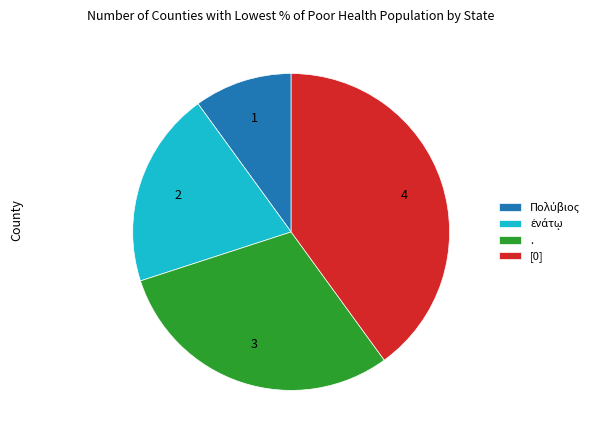

Does any single category account for the majority?

No